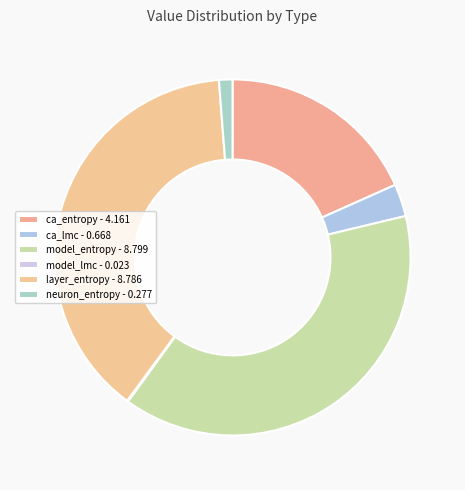

True or false: neuron_entropy accounts for 11% of the total.

False